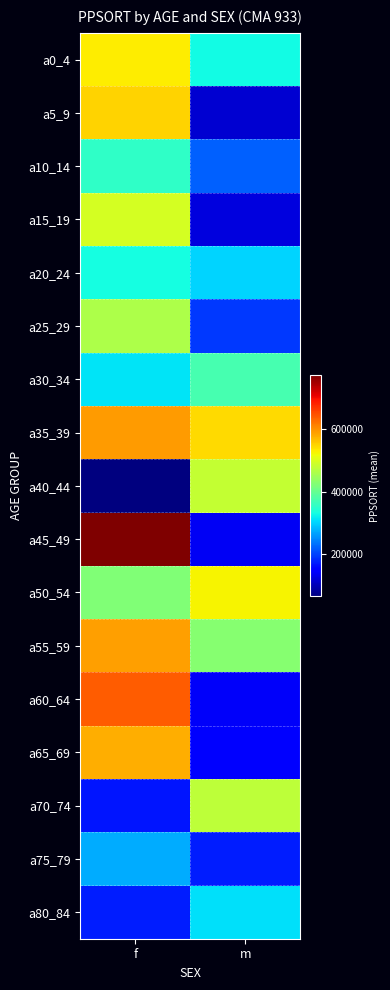

Rank the series at f from lowest to highest value.

a40_44, a70_74, a80_84, a75_79, a30_34, a20_24, a10_14, a50_54, a25_29, a15_19, a0_4, a5_9, a65_69, a55_59, a35_39, a60_64, a45_49